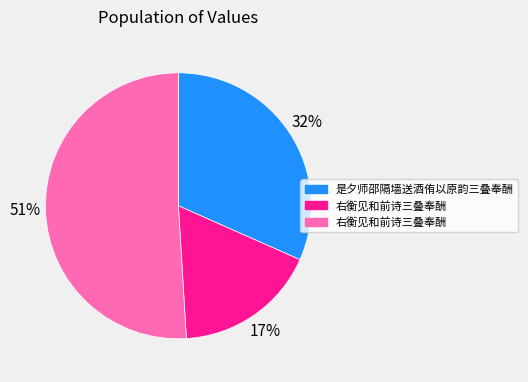

To the nearest percent, what is the average slice percentage?

33%